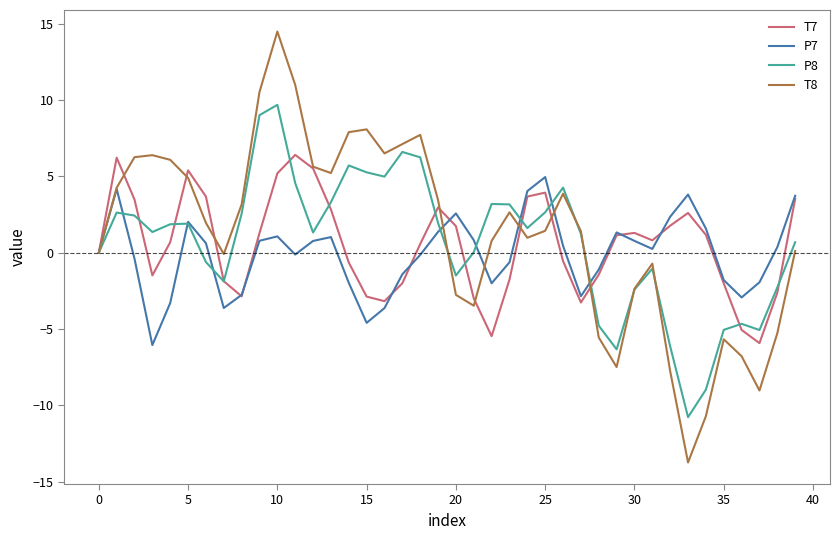

What is the average value of the P7 series?

-0.1